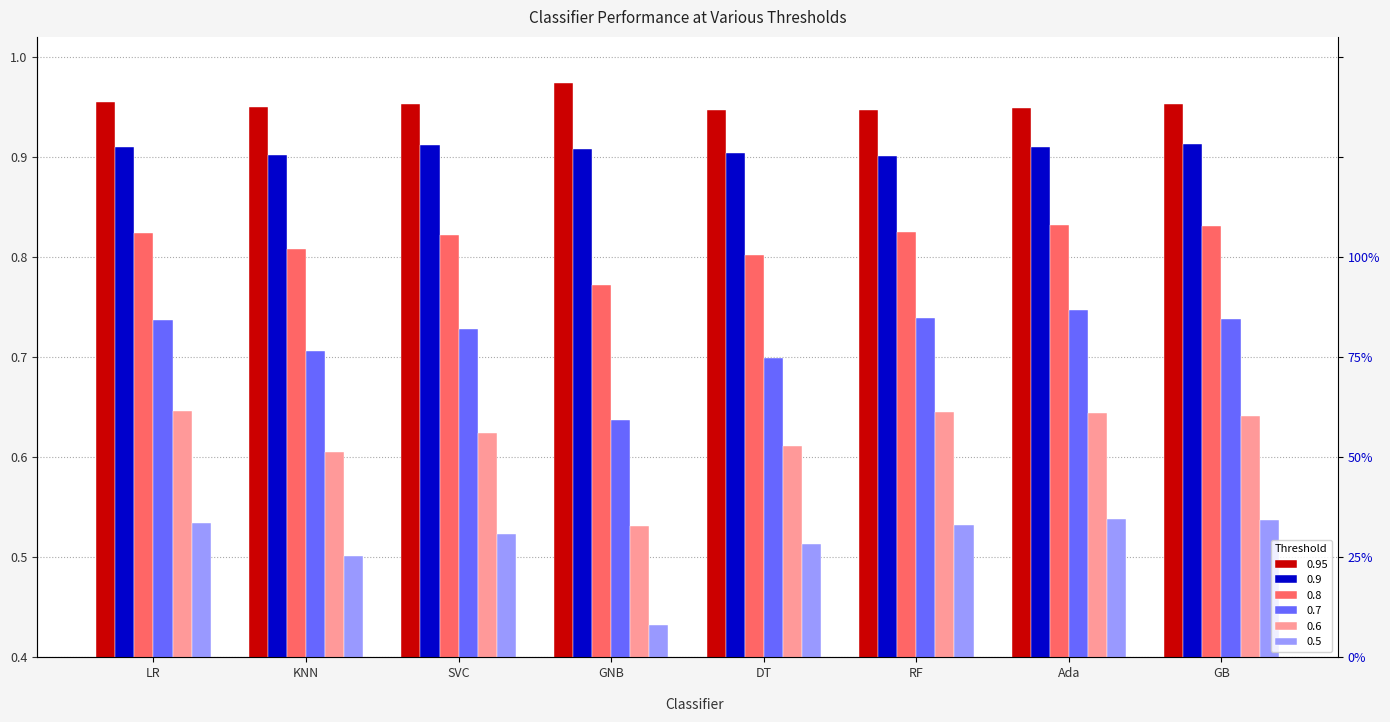

At KNN, list the series in order from largest to smallest.

0.95, 0.9, 0.8, 0.7, 0.6, 0.5